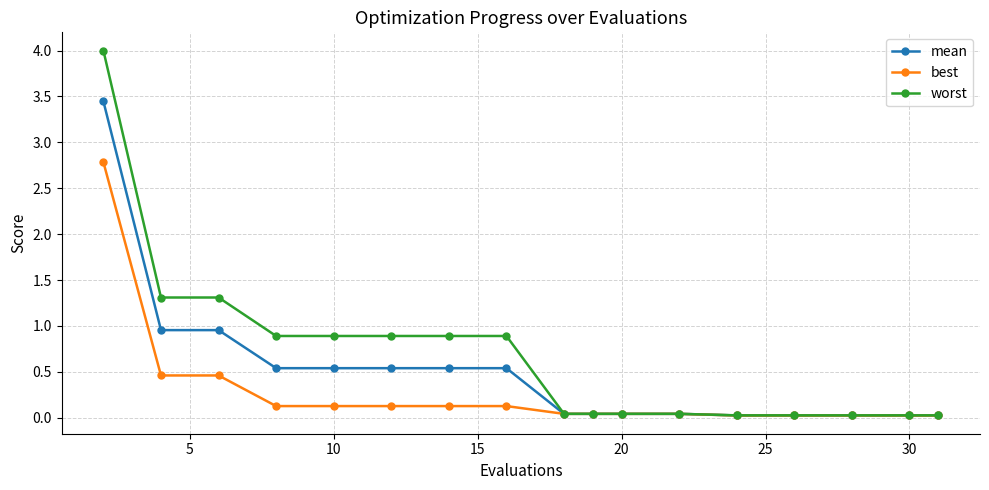

What is the value of the mean point at the 8th from the left?

0.5